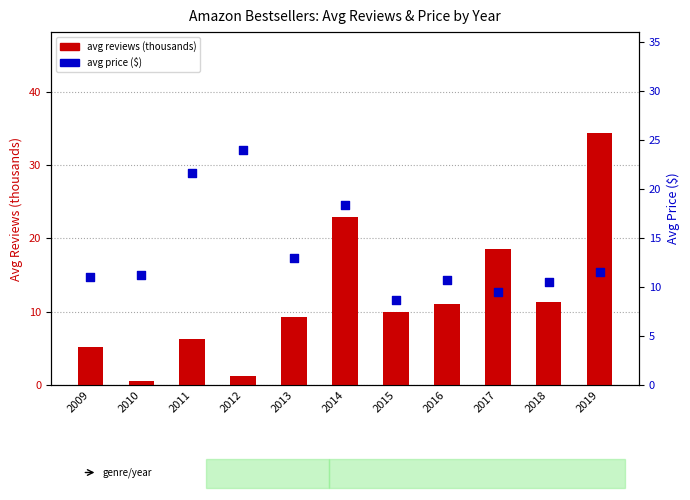

At how many categories does at least one series exceed 3?

11